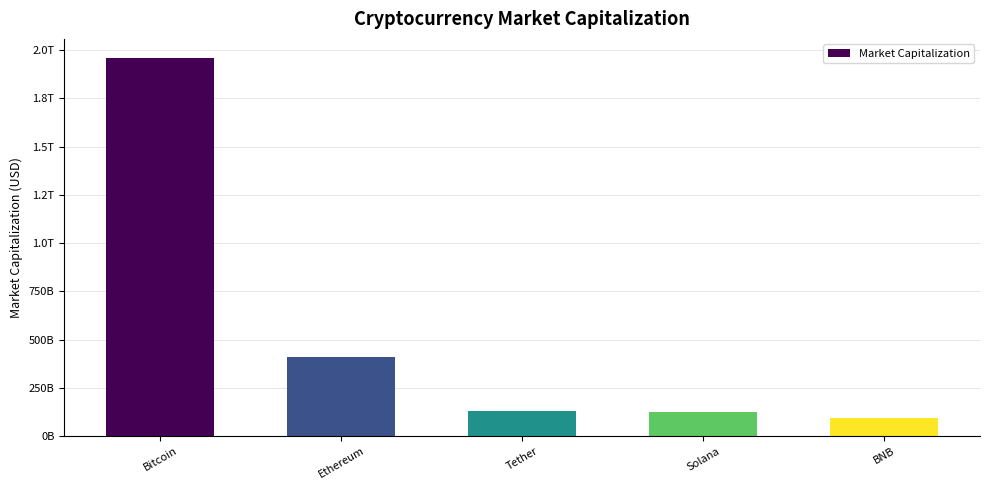

How many distinct data groups are displayed?

1